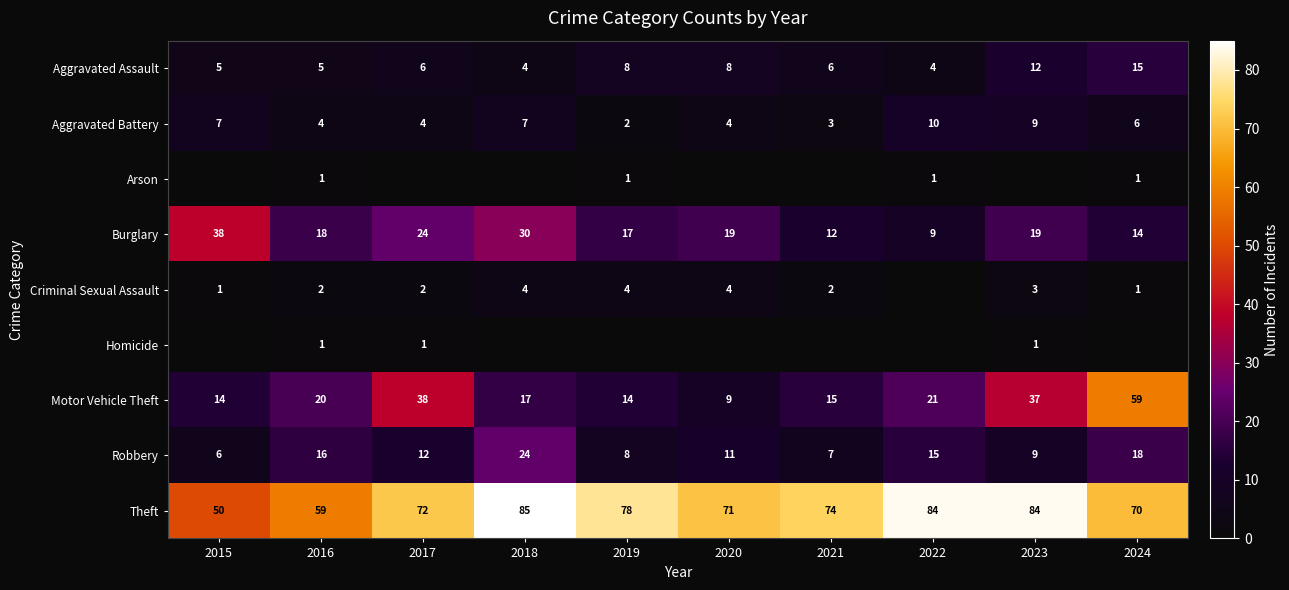

What is the difference between the Theft values at 2015 and 2017?

22